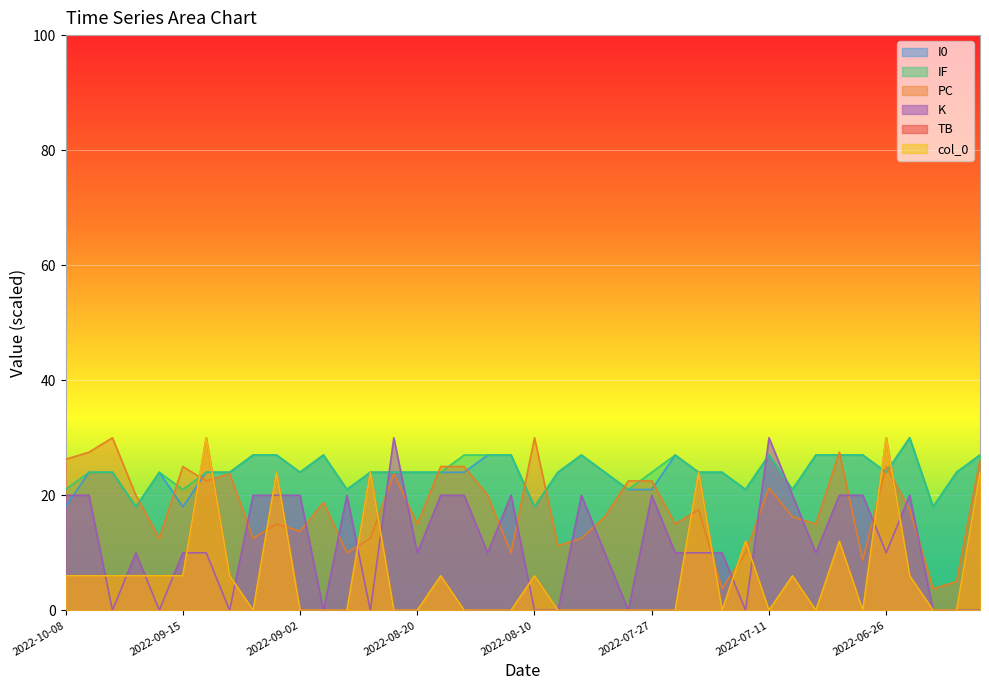

Where is the first local minimum for I0?

2022-09-23